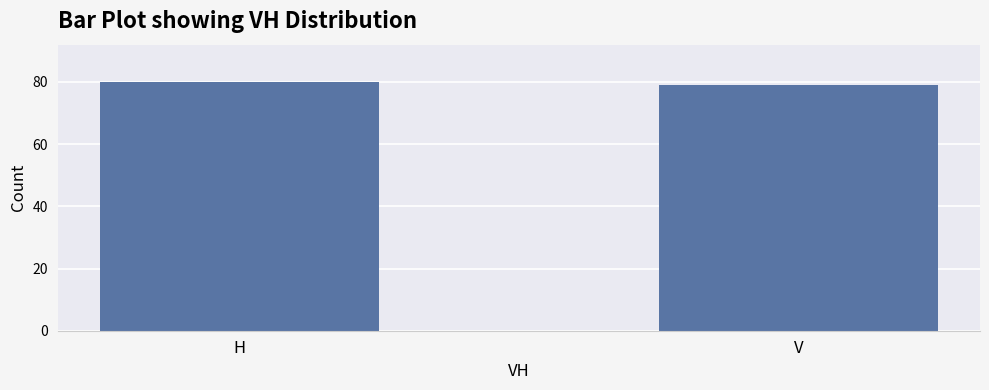

Reading left to right, extract all data points from this chart.

80	79